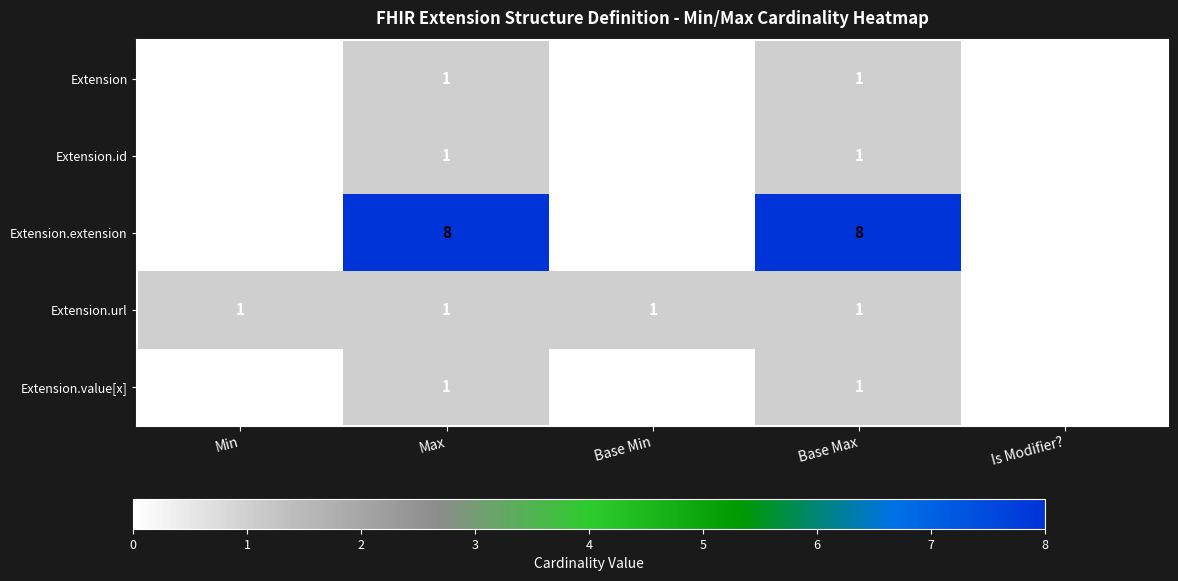

True or false: Extension.id has a value of 1 at Is Modifier?.

False